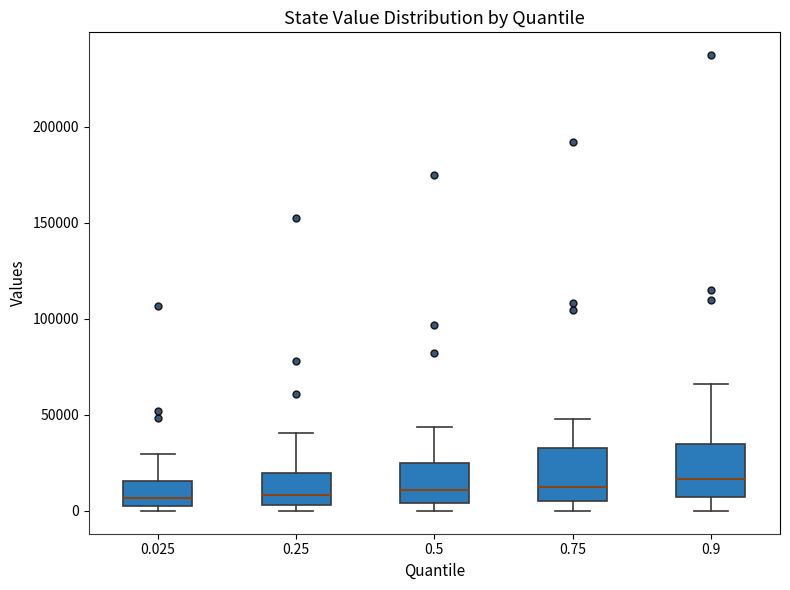

Reading left to right, read every box against the y-axis: the position of its median line, the range the box covers, and the ends of its whiskers. The values are not printed on the chart, so give them approximately, as read against the axis.

0.025: median 5000, box 0 to 15000, whiskers 0 (just below the box's lower edge) to 30000
0.25: median 10000, box 5000 to 20000, whiskers 0 to 40000
0.5: median 10000, box 5000 to 25000, whiskers 0 to 45000
0.75: median 10000, box 5000 to 35000, whiskers 0 to 50000
0.9: median 15000, box 5000 to 35000, whiskers 0 to 65000